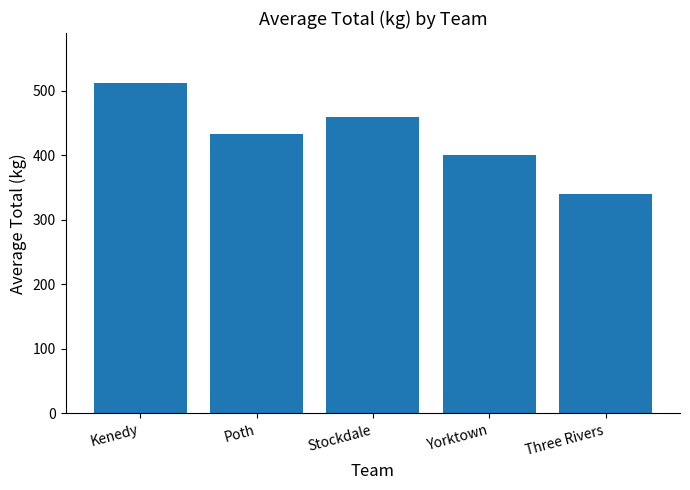

List the labels in order of value, smallest first.

Three Rivers, Yorktown, Poth, Stockdale, Kenedy